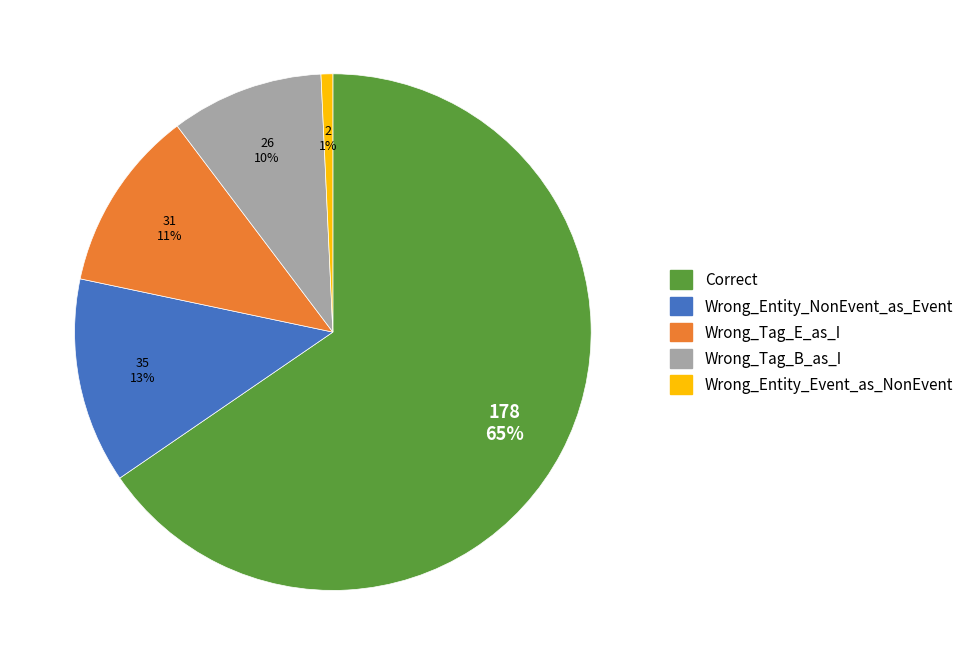

What percentage is the Wrong_Entity_Event_as_NonEvent slice, to the nearest percent?

1%